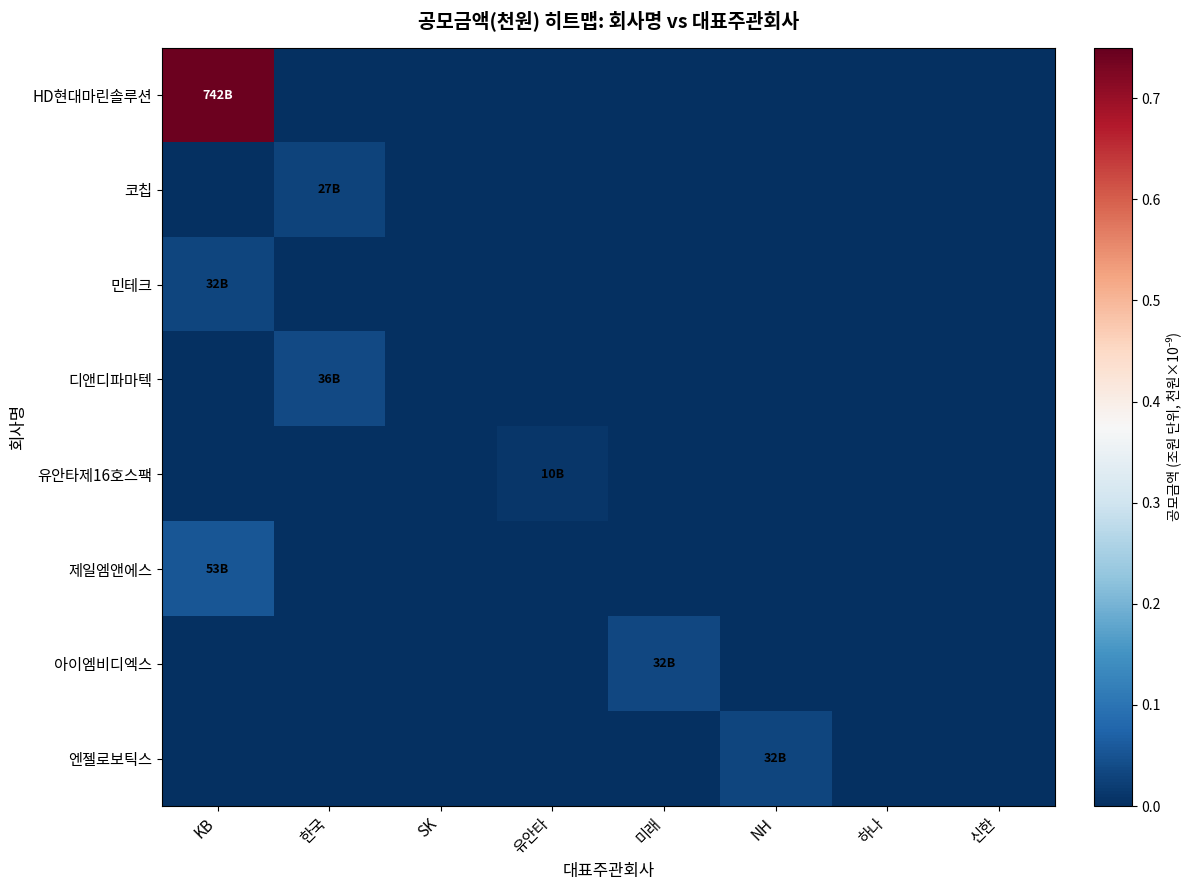

What is the maximum value shown in the chart?

0.7